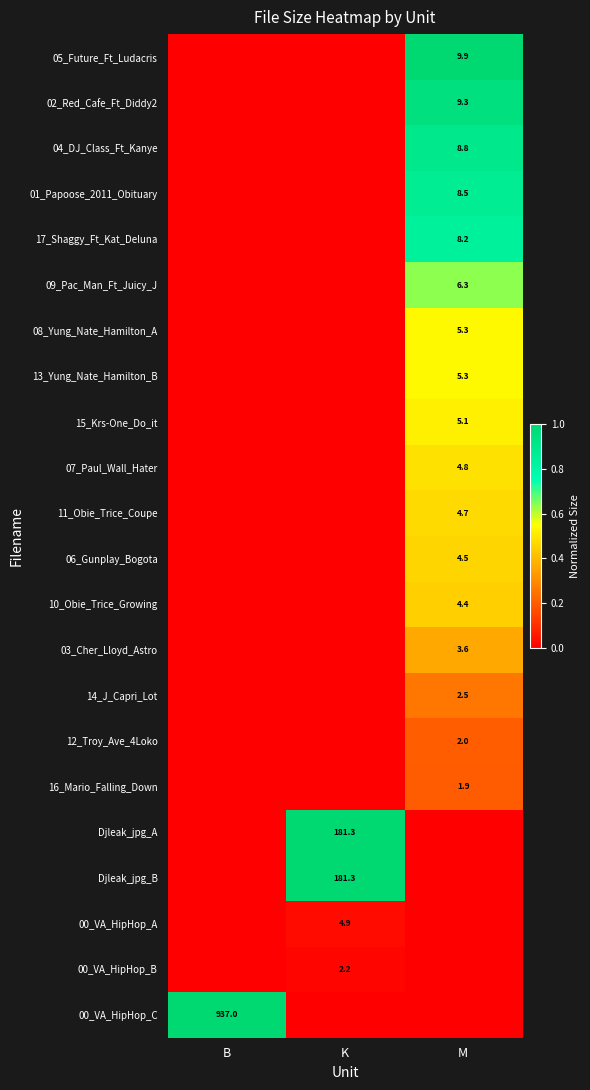

At which category does the chart reach its peak across all series?

M